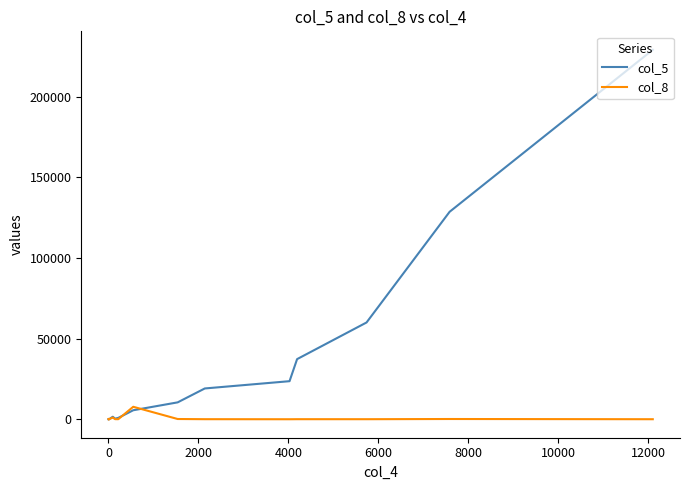

What is the smallest value displayed?

1